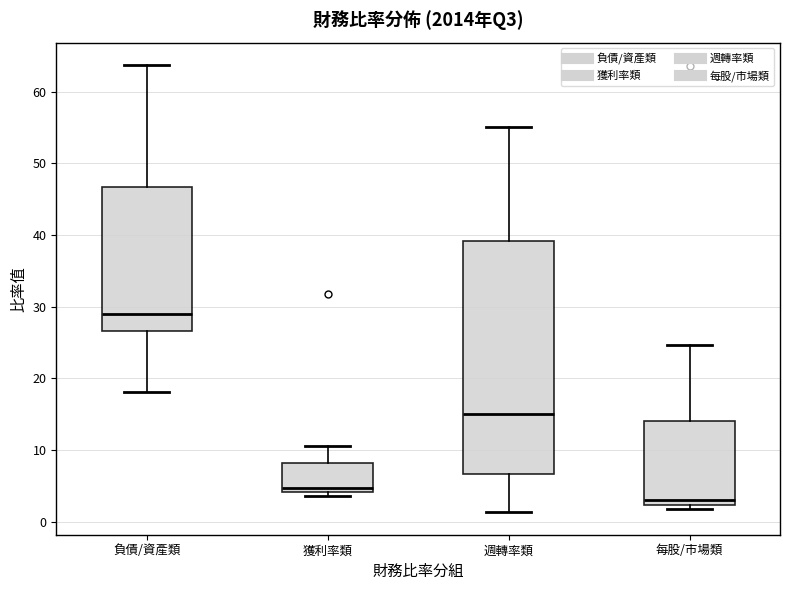

Reading left to right, transcribe this box plot: for each box, give where its median line is, the range the box spans, and where its two whiskers end, as read against the y-axis. The values are not printed on the chart, so give them approximately, as read against the axis.

負債/資產類: median 29, box 27 to 47, whiskers 18 to 64
獲利率類: median 5, box 4 to 8, whiskers 4 (just below the box's lower edge) to 11
週轉率類: median 15, box 7 to 39, whiskers 1 to 55
每股/市場類: median 3, box 2 to 14, whiskers 2 (just below the box's lower edge) to 25